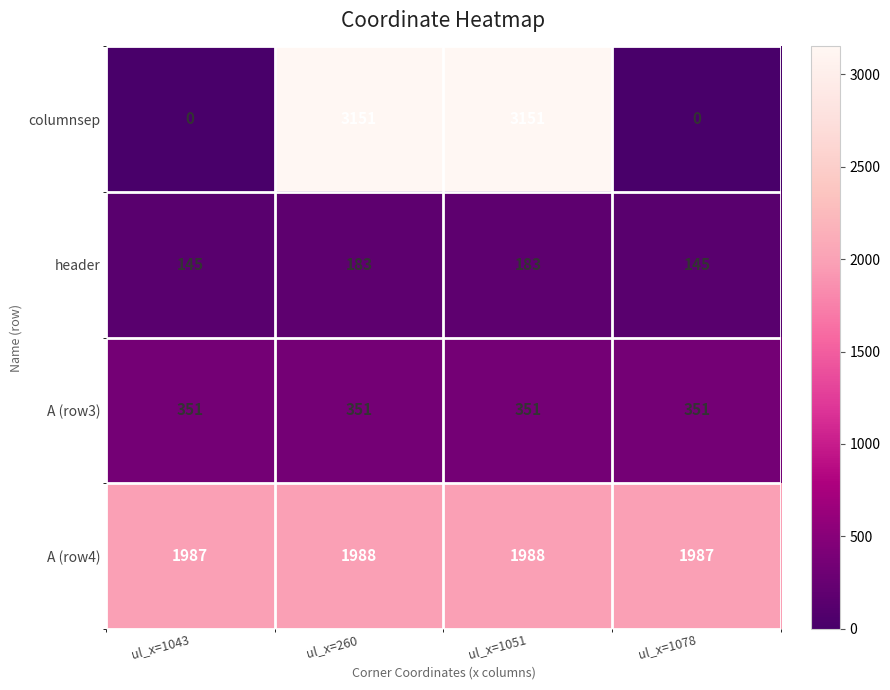

What is the minimum value for A (row4)?

1987